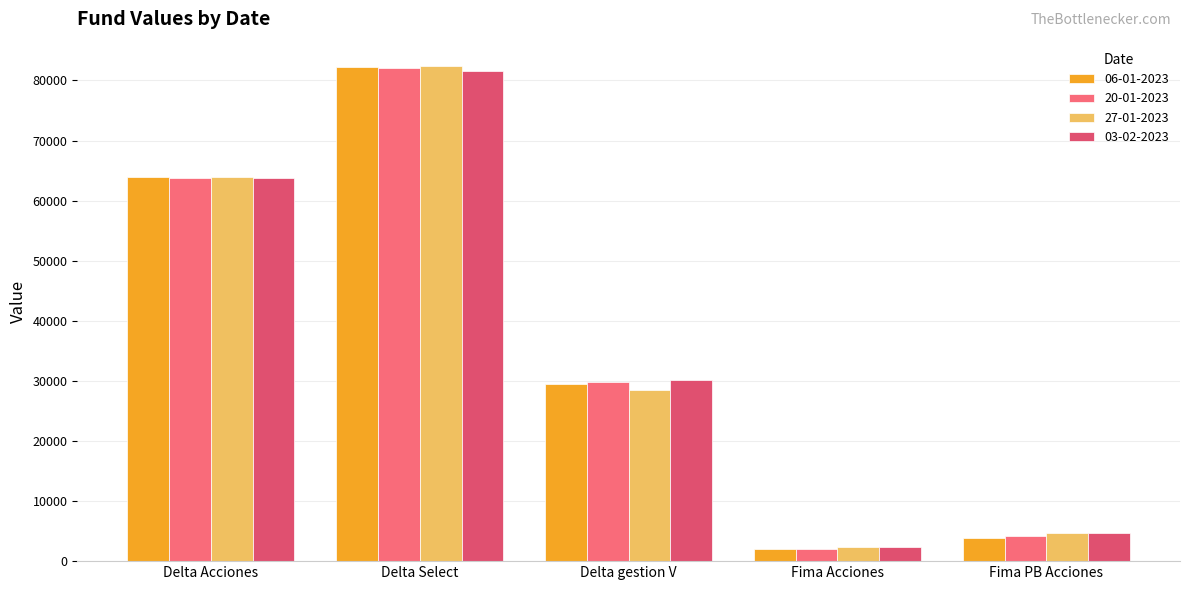

How many values in the 06-01-2023 series are below 29533?

2